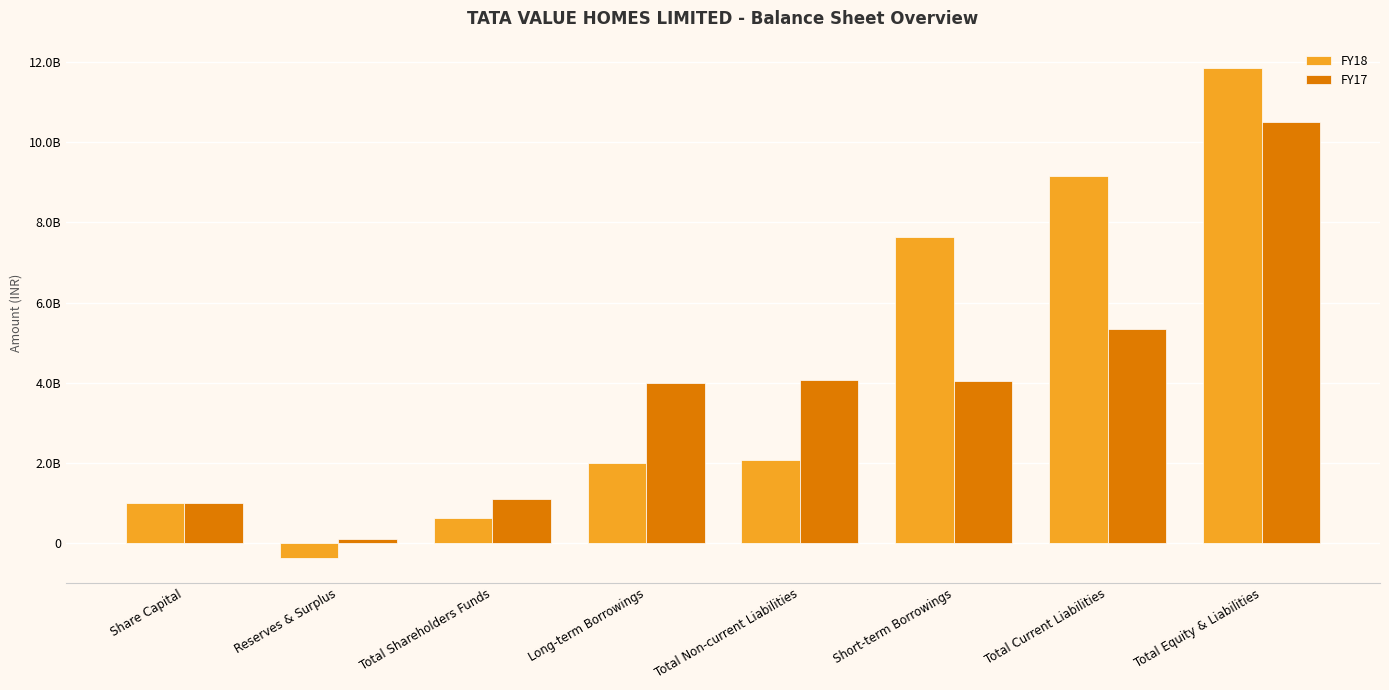

Is the value of FY18 at Total Current Liabilities greater than the value of FY17 at Short-term Borrowings?

Yes